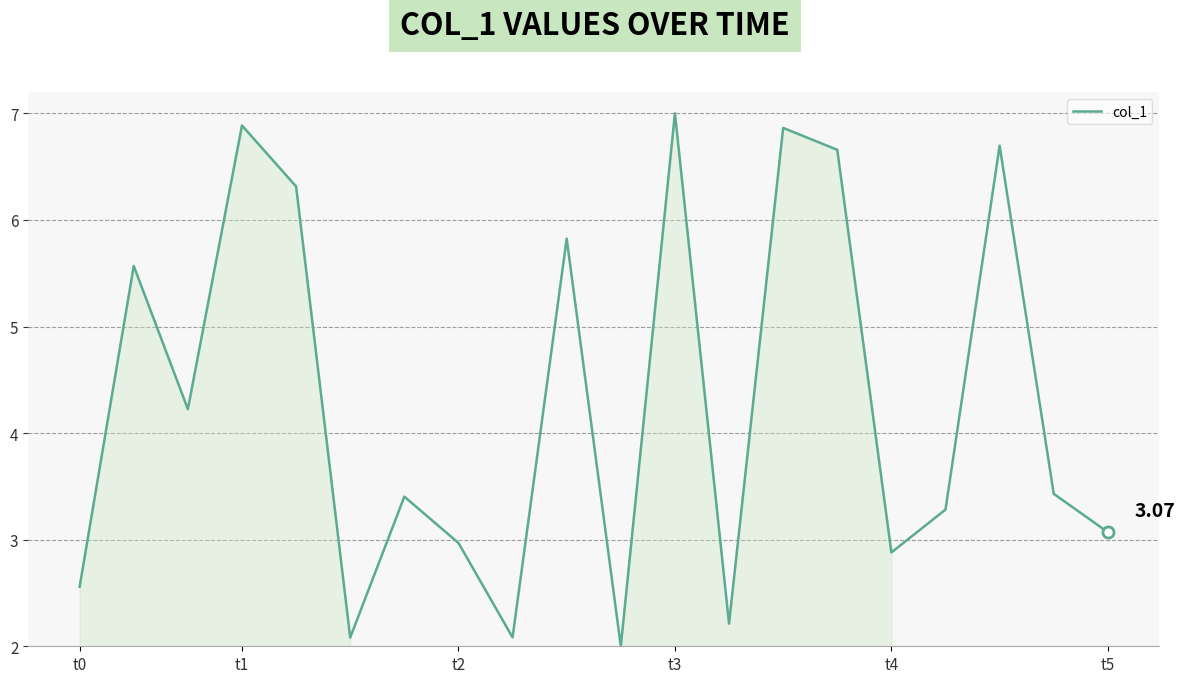

How many values are below 3?

7